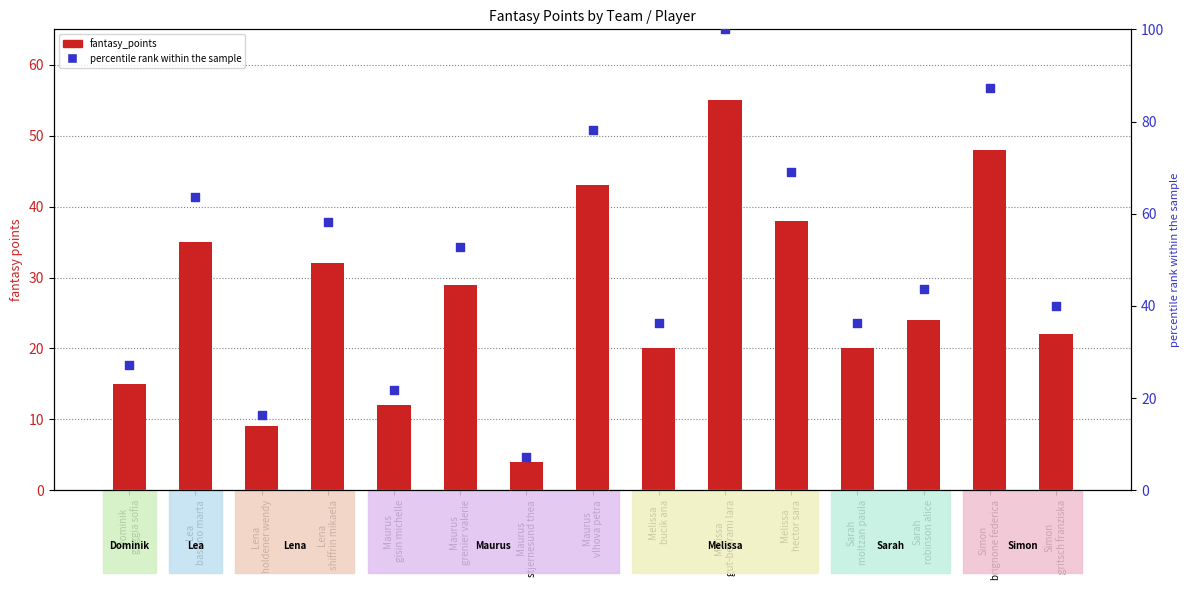

What are all the series names shown in the legend?

fantasy_points, percentile rank within the sample